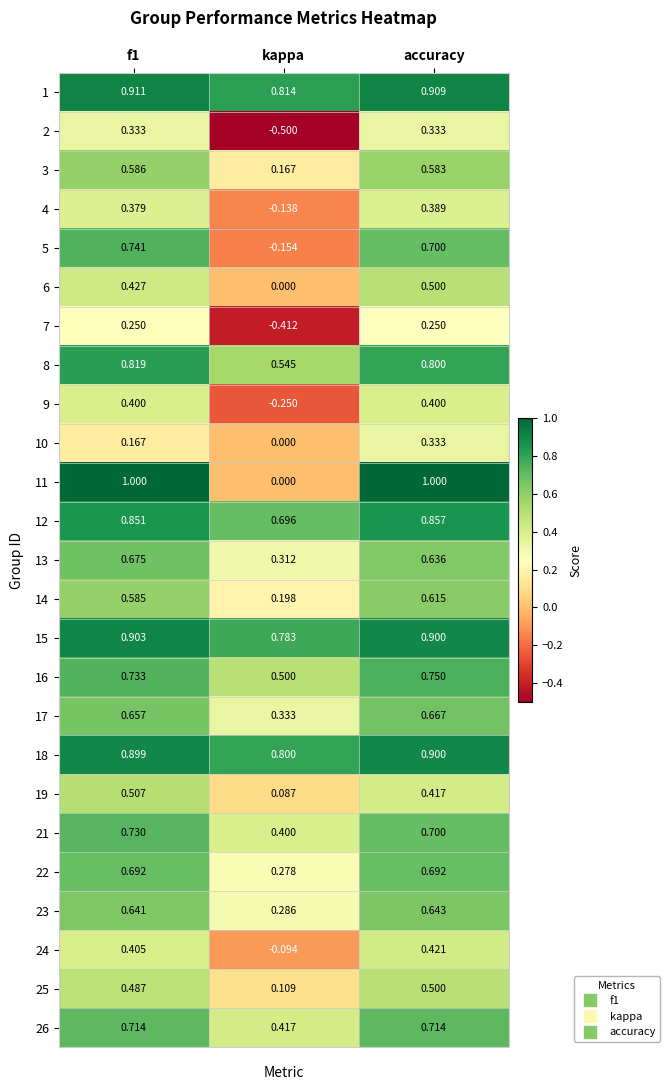

At which category is the sum across all series the highest?

accuracy